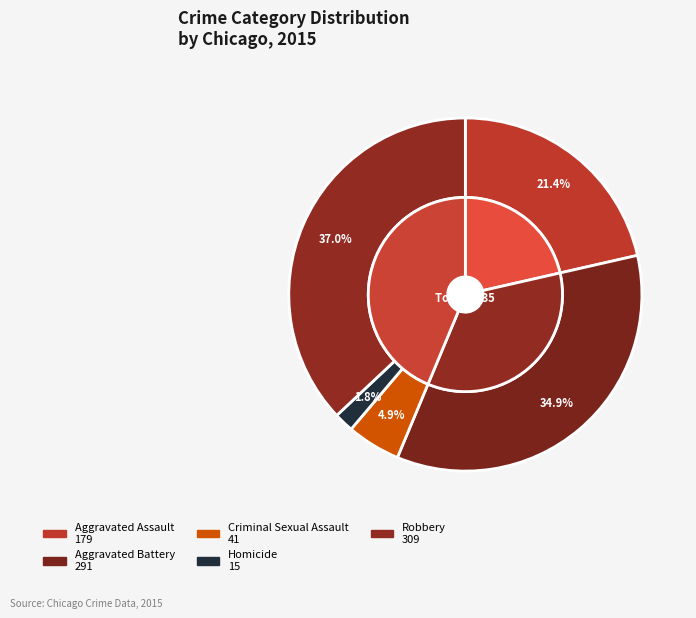

Is it true that Aggravated Assault is 28% of the pie?

False